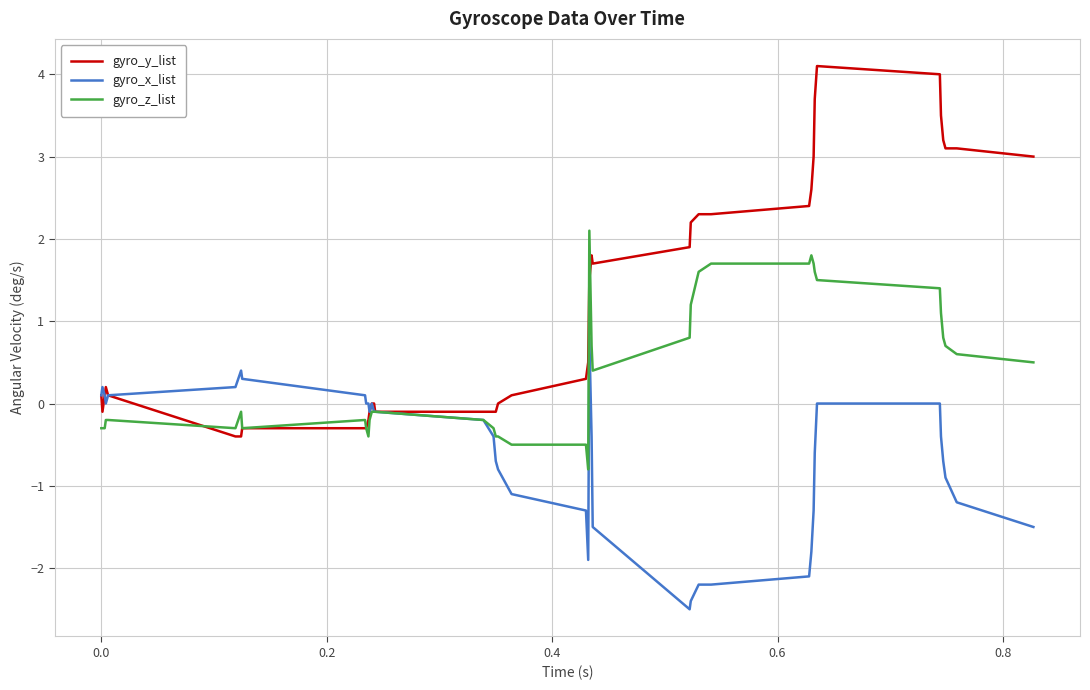

List the series in order of their overall mean, highest first.

gyro_y_list, gyro_z_list, gyro_x_list